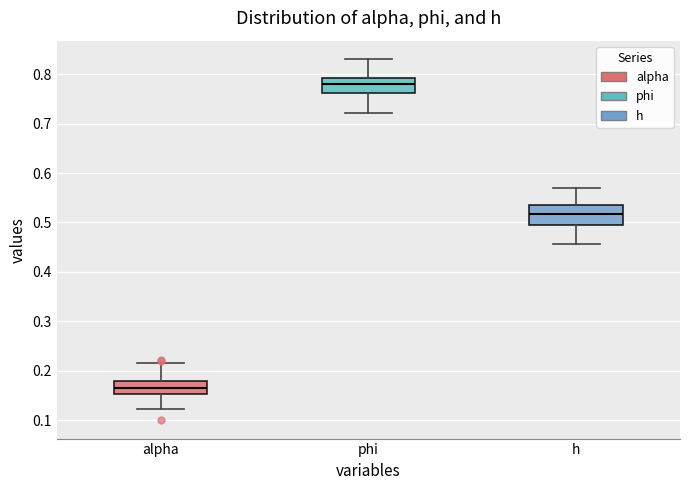

Which box's median line is the lowest?

alpha